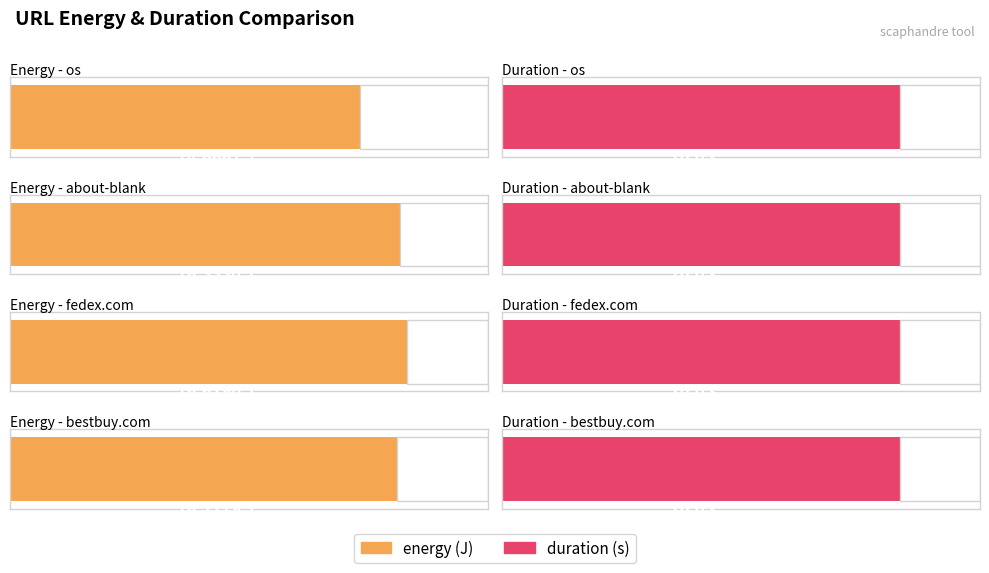

Reading left to right, list all the values displayed in this chart.

energy: 14.7	16.3	16.6	16.2
duration: 10.0	10.0	10.0	10.0